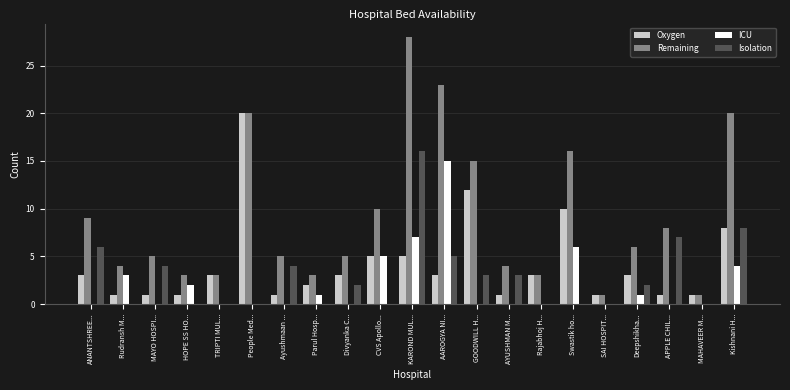

At which category is the sum across all series the highest?

KAROND MUL...